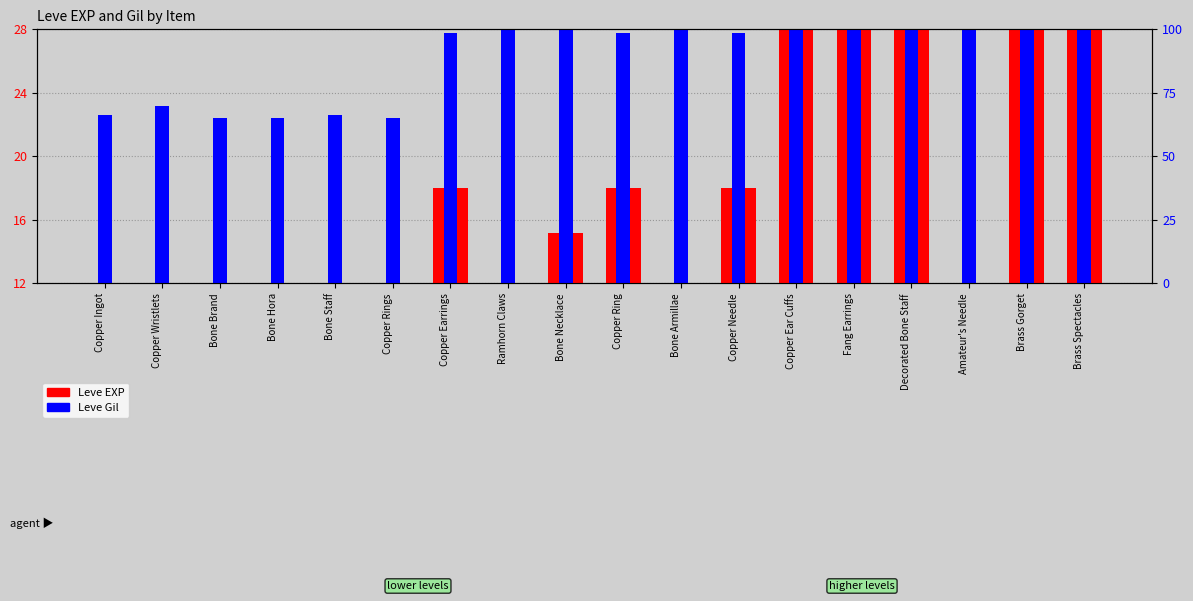

What position from the left is Bone Staff?

5